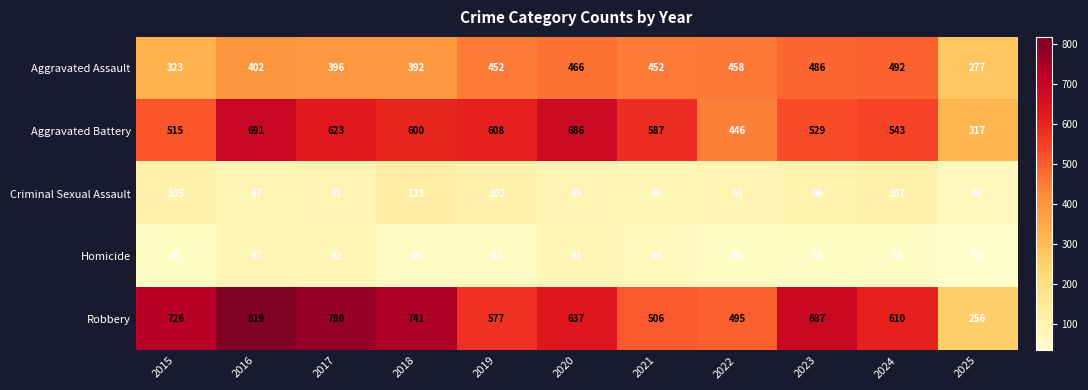

How many data points in Aggravated Battery are less than 587?

5